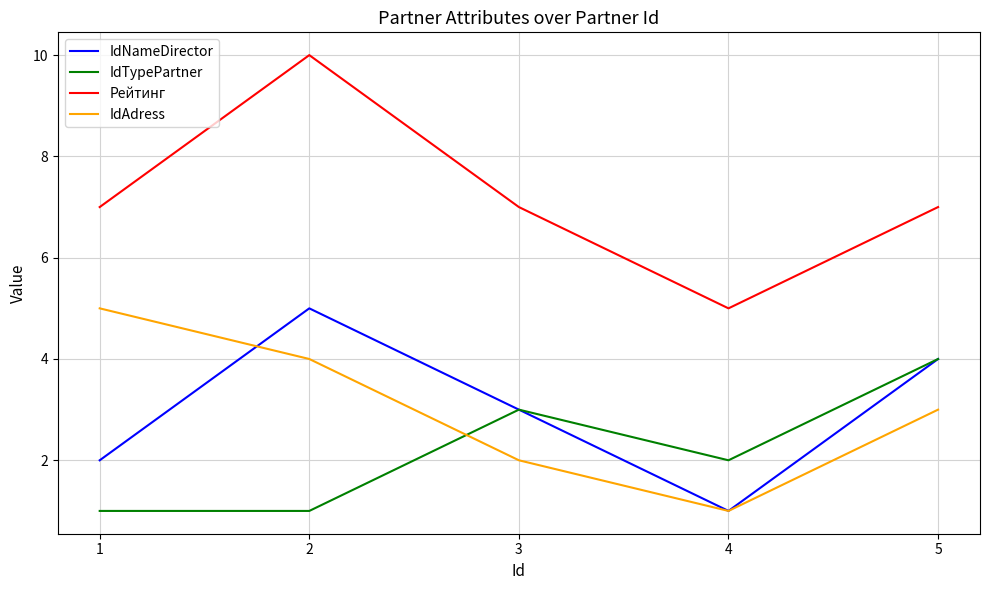

What is the average value of the IdNameDirector series?

3